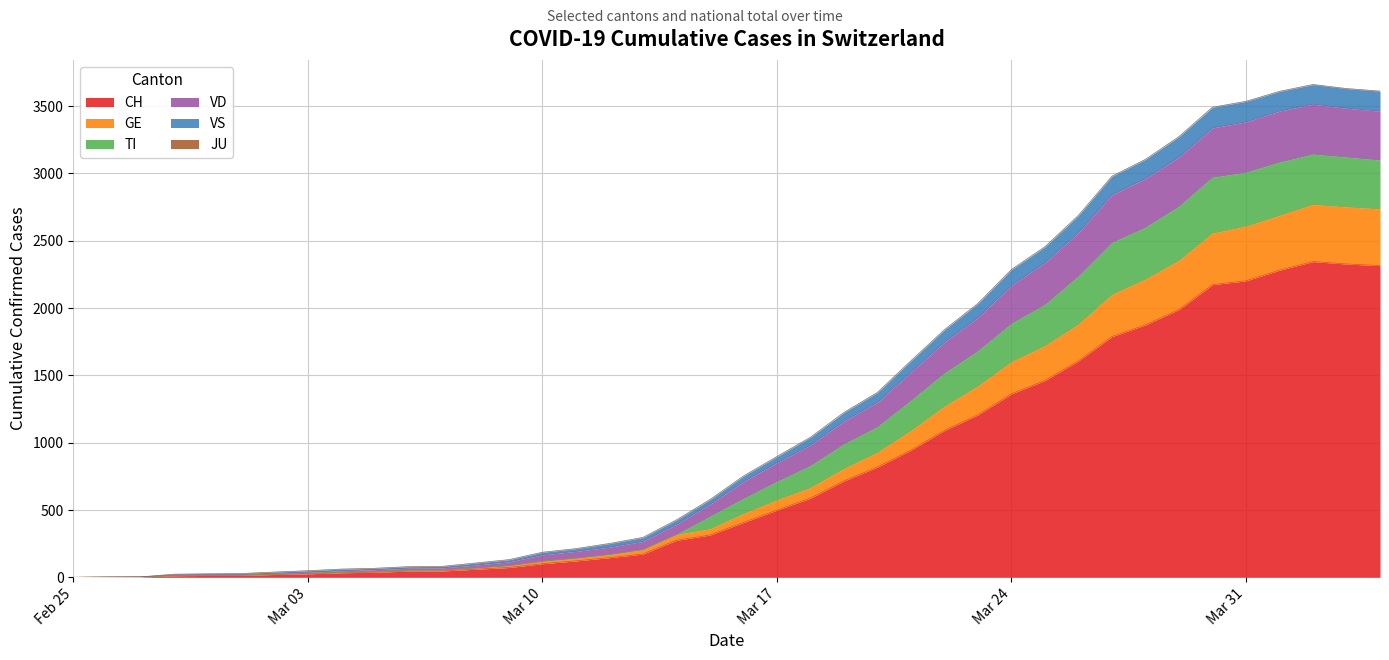

What is the highest value of the CH series?

2345